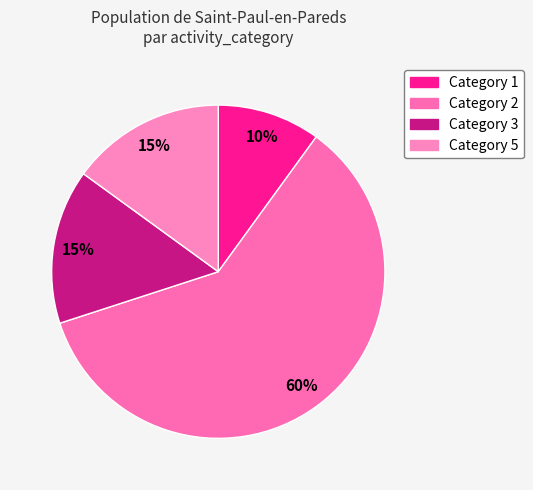

Count the number of slices in the pie.

4